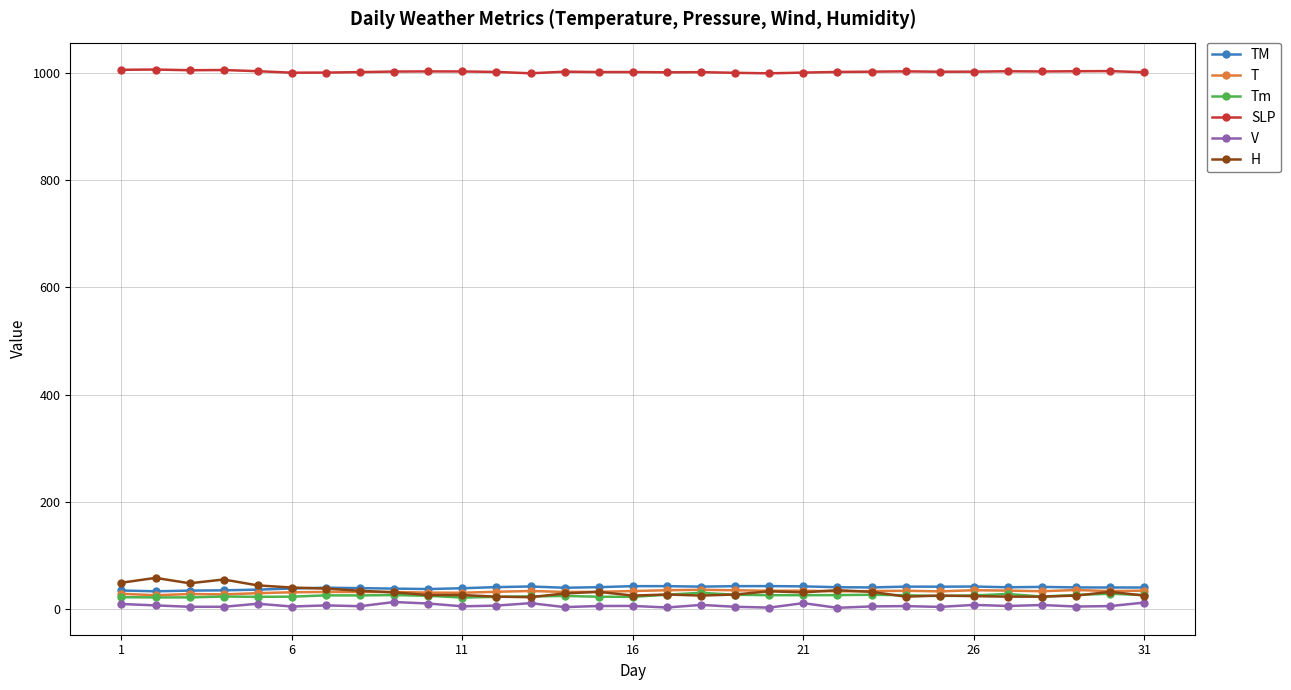

True or false: SLP and H intersect in this chart.

False